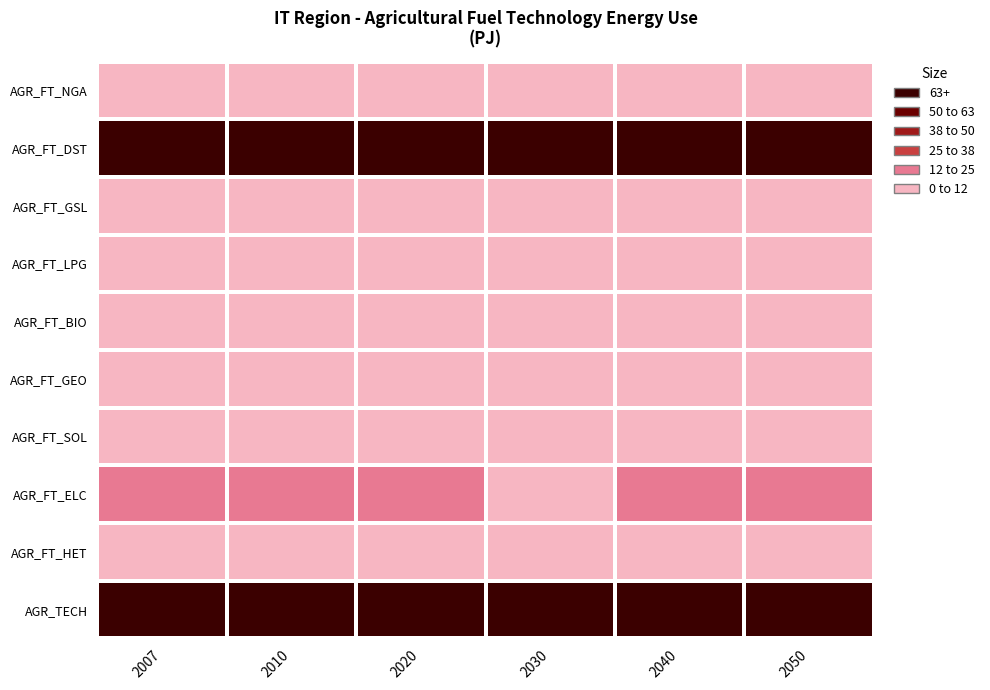

Rank the series at 2040 from lowest to highest value.

AGR_FT_SOL, AGR_FT_GSL, AGR_FT_HET, AGR_FT_LPG, AGR_FT_BIO, AGR_FT_GEO, AGR_FT_NGA, AGR_FT_ELC, AGR_FT_DST, AGR_TECH